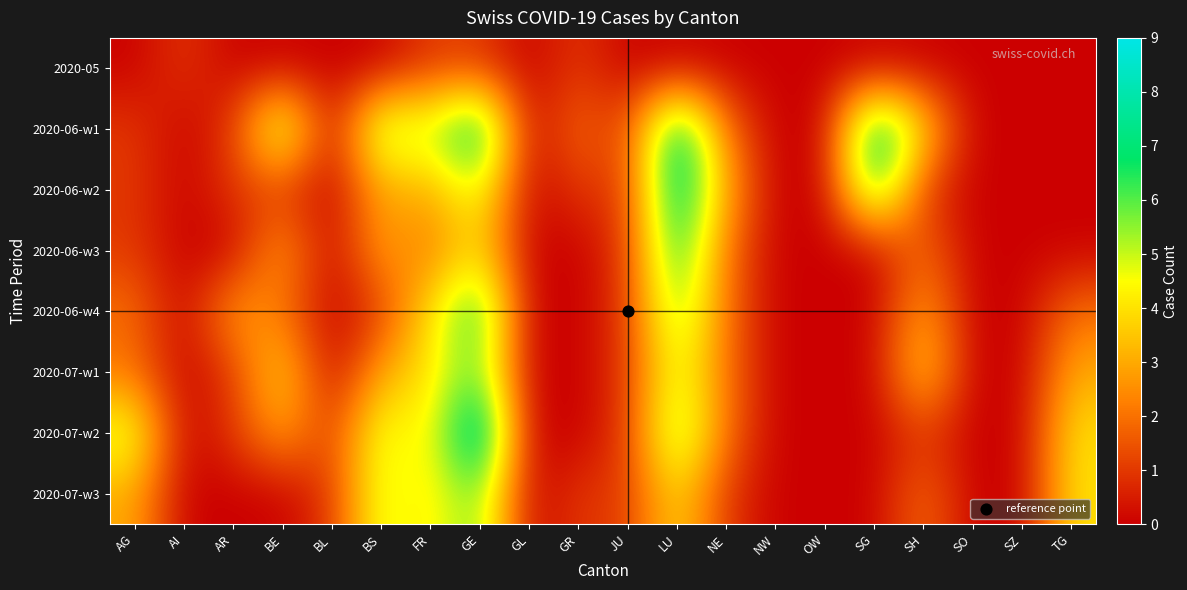

List the series in order of their peak value, lowest first.

2020-05, 2020-07-w1, 2020-07-w3, 2020-06-w3, 2020-06-w4, 2020-06-w1, 2020-06-w2, 2020-07-w2